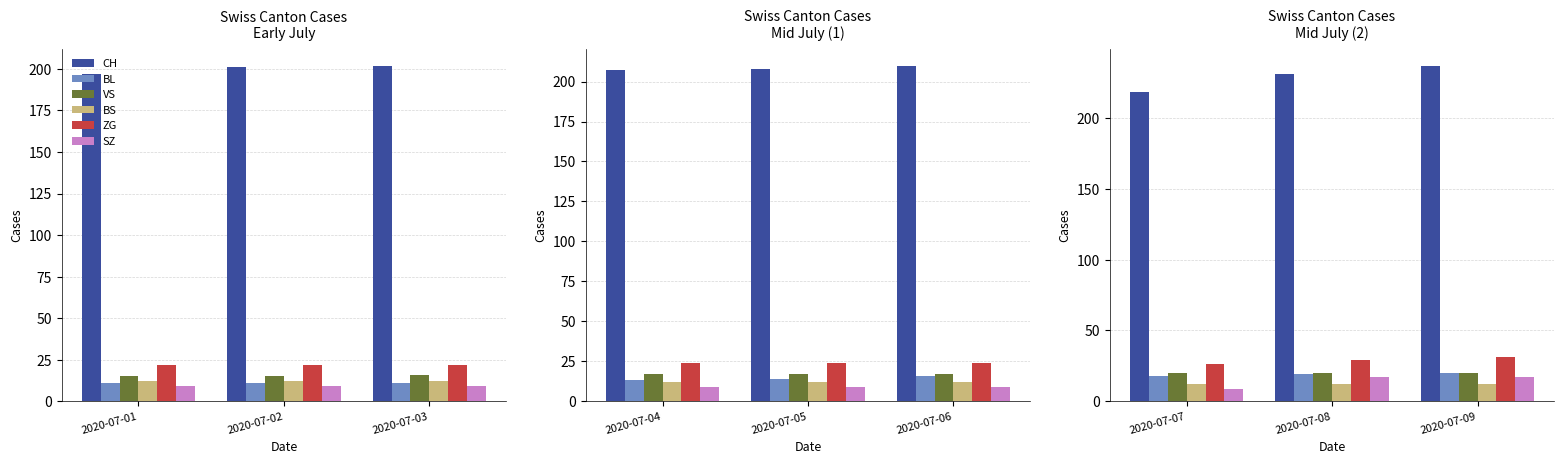

Which series has the largest total across all categories?

CH